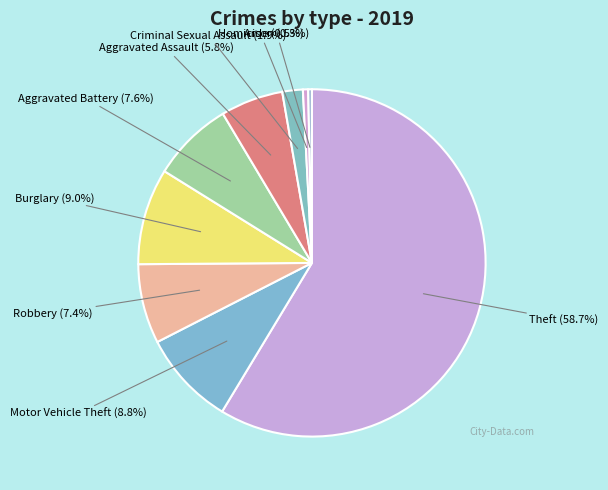

Is there a majority slice in this chart?

Yes